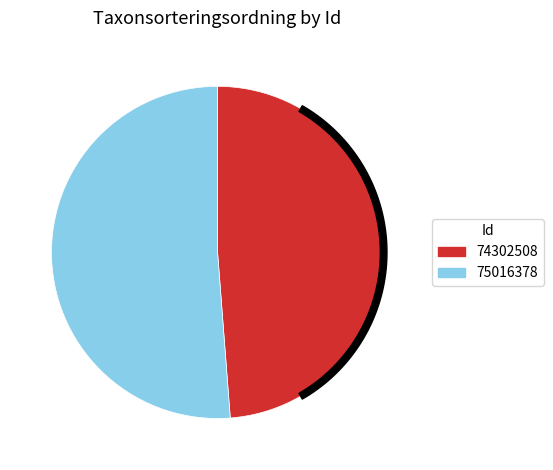

Is it true that 74302508 is 49% of the pie?

True